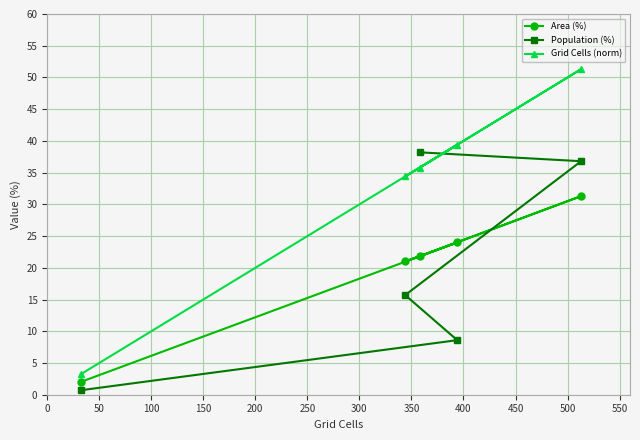

What is the greatest value displayed?

51.3